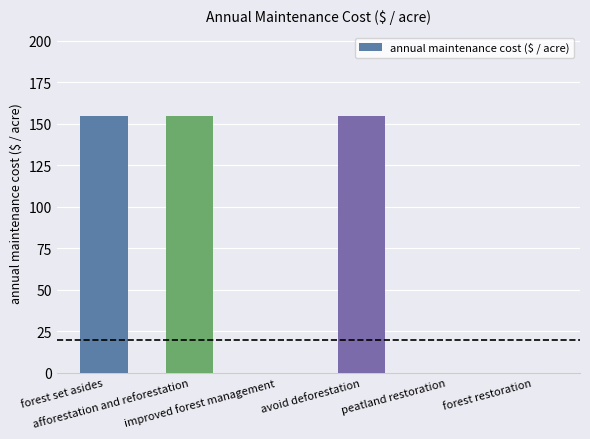

Does the chart contain stacked bars?

No